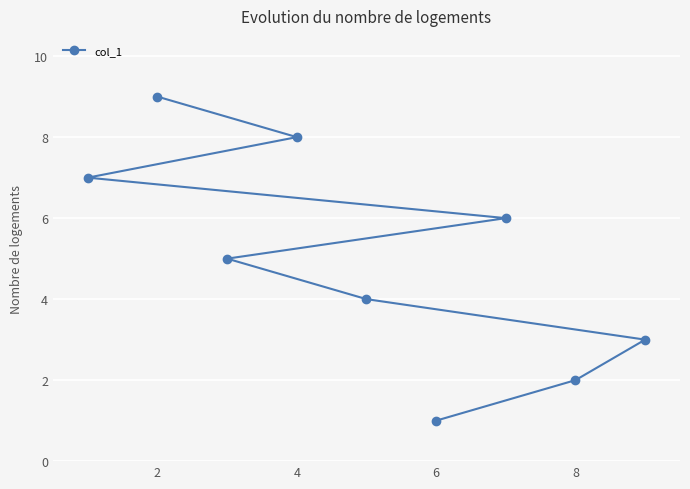

What is the greatest value displayed?

9